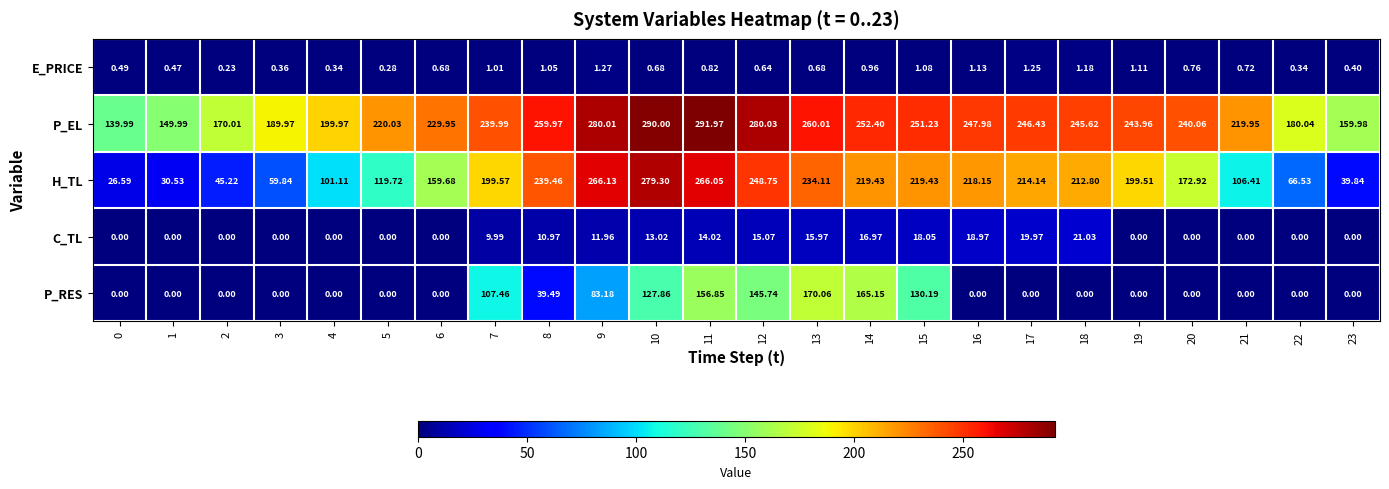

Rank the series at 16 from highest to lowest value.

P_EL, H_TL, C_TL, E_PRICE, P_RES